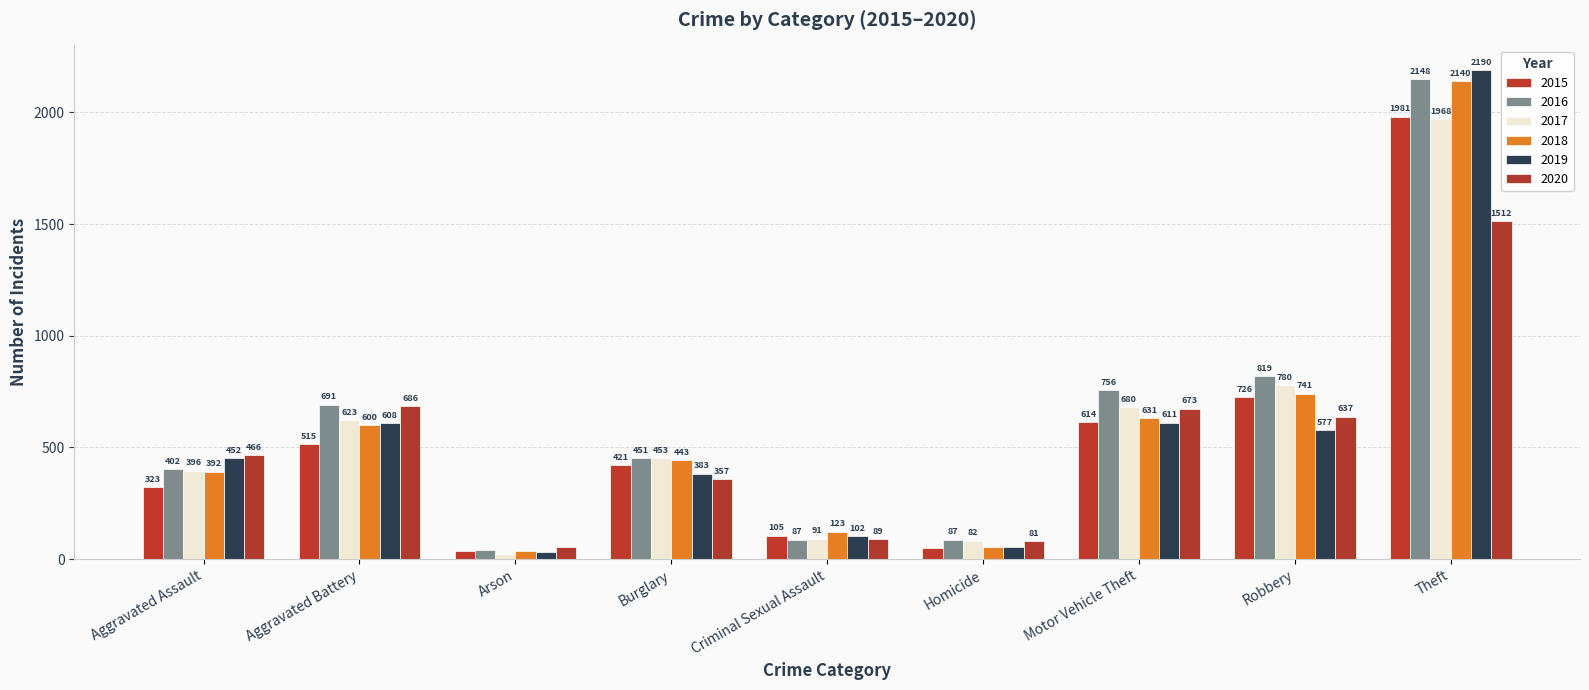

How many distinct data groups are displayed?

6